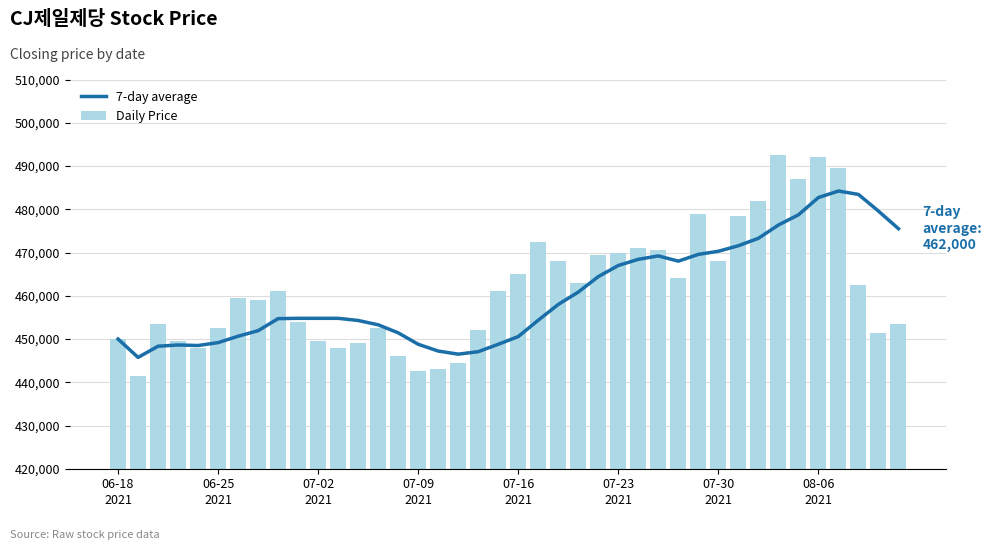

What is the average value of the Daily Price series?

461650